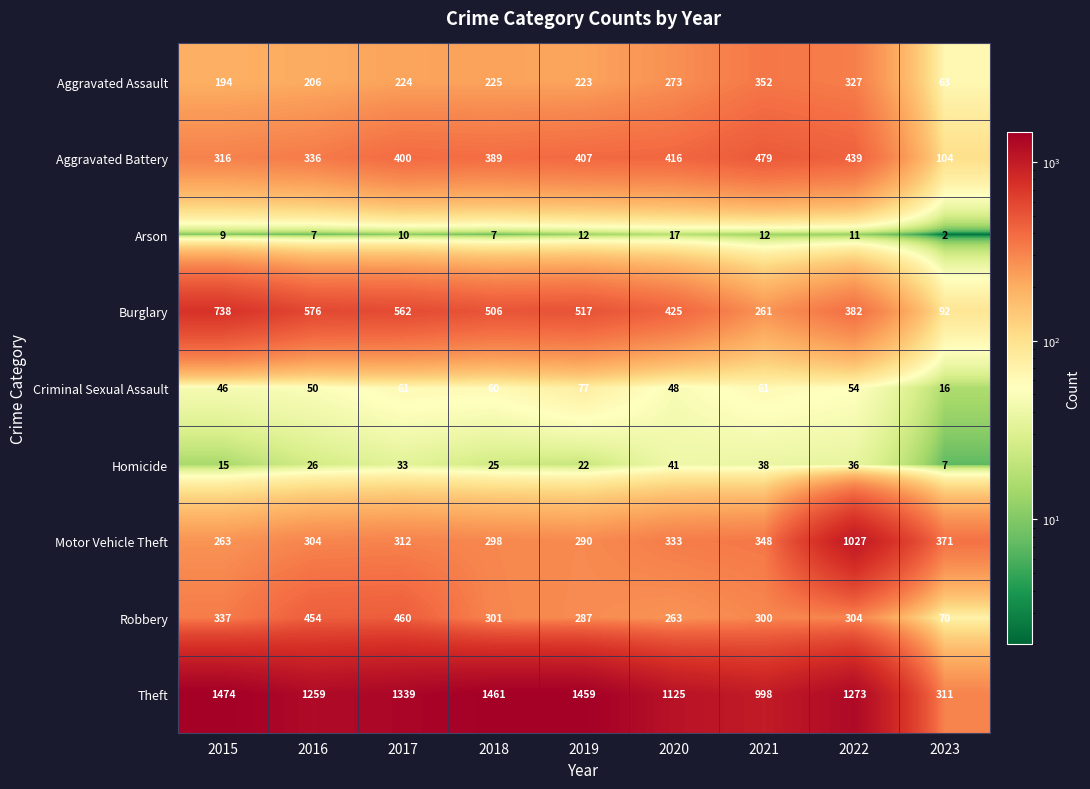

What is the difference between the Aggravated Assault values at 2021 and 2017?

128